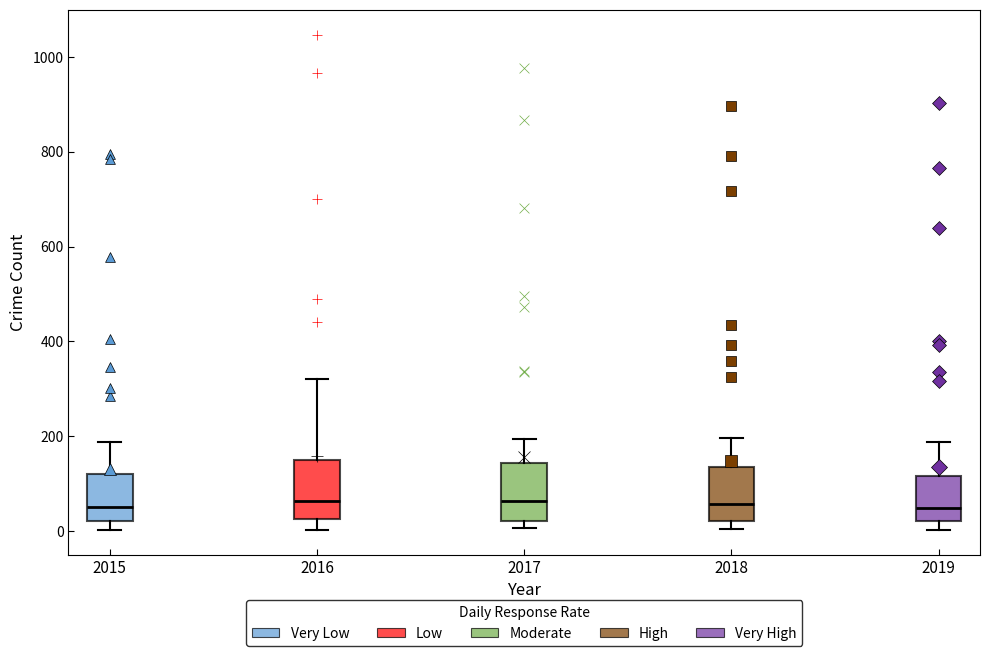

Reading left to right, read every box against the y-axis: the position of its median line, the range the box covers, and the ends of its whiskers. The values are not printed on the chart, so give them approximately, as read against the axis.

2015: median 60, box 20 to 120, whiskers 0 to 180
2016: median 60, box 20 to 160, whiskers 0 to 320
2017: median 60, box 20 to 140, whiskers 0 to 200
2018: median 60, box 20 to 140, whiskers 0 to 200
2019: median 40, box 20 to 120, whiskers 0 to 180